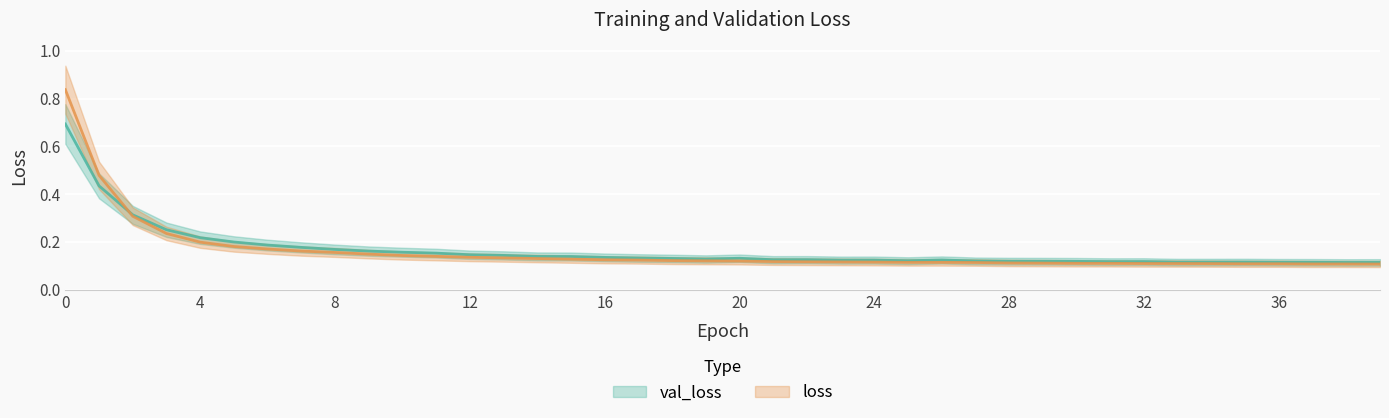

Count the number of categories in the chart.

40